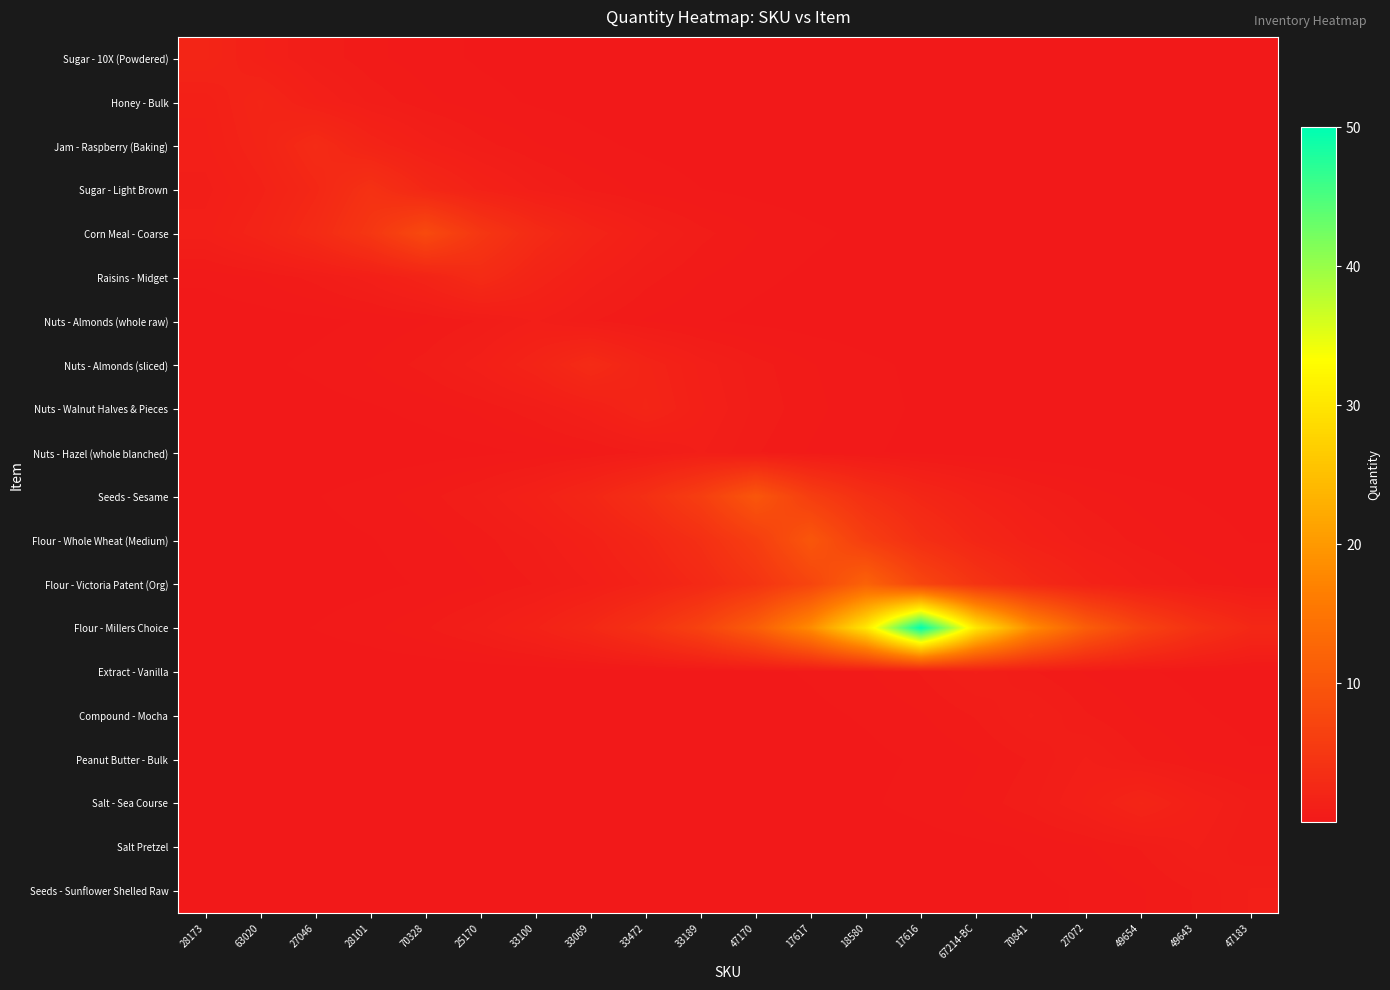

Which has a higher value, 33069 or 27046?

27046